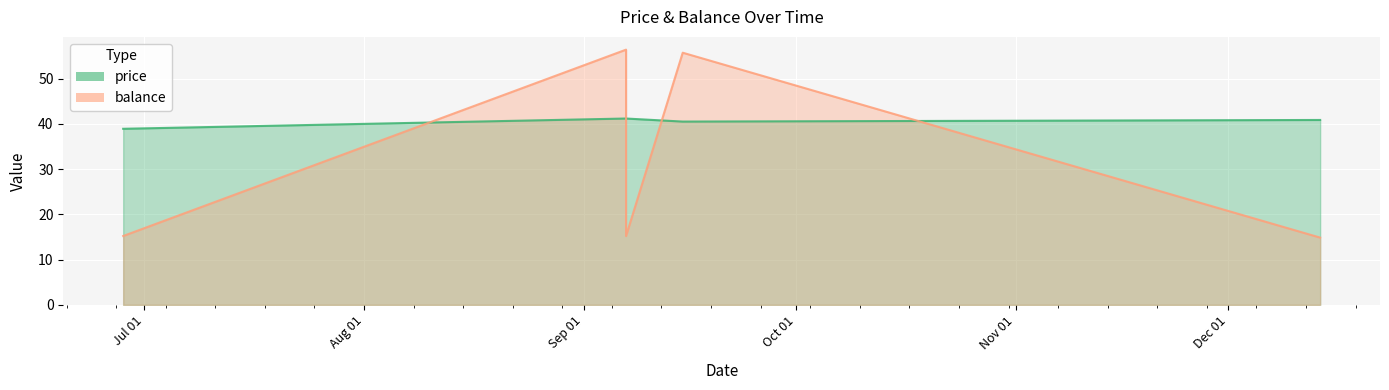

True or false: price and balance cross at least once.

True